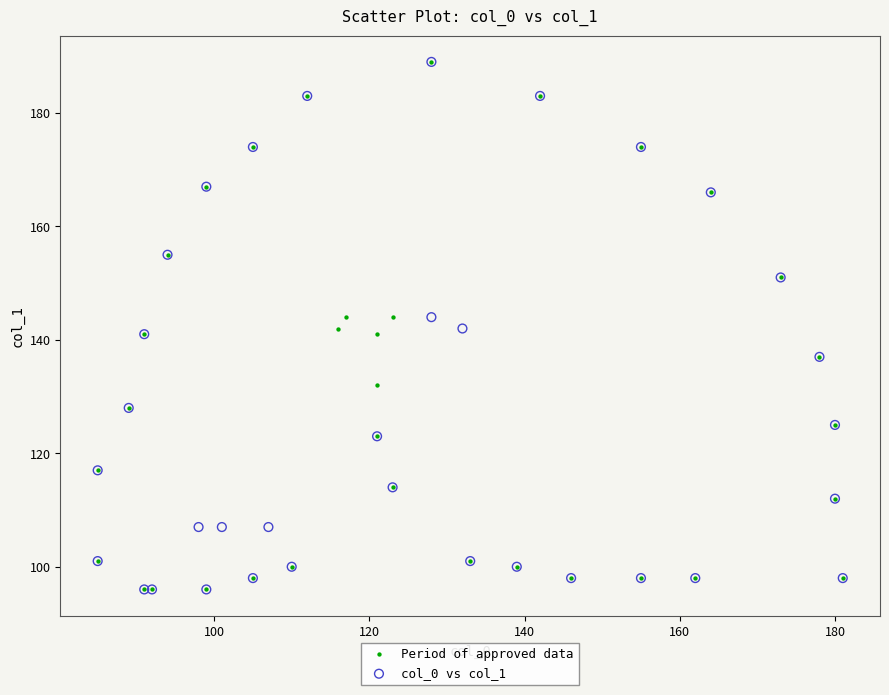

What are all the series names shown in the legend?

Period of approved data, col_0 vs col_1